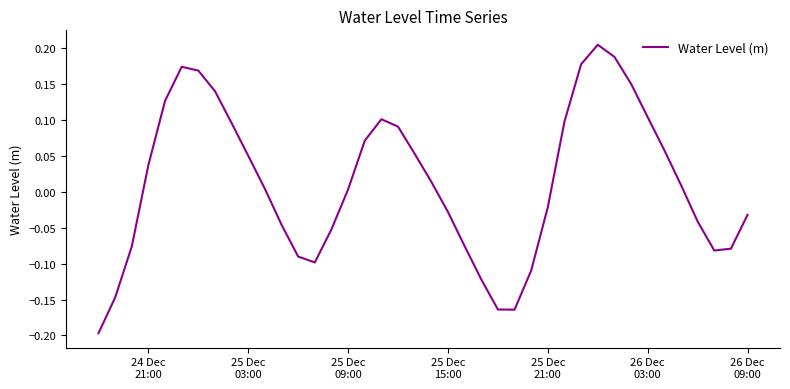

What is the difference between the maximum and minimum values?

0.4